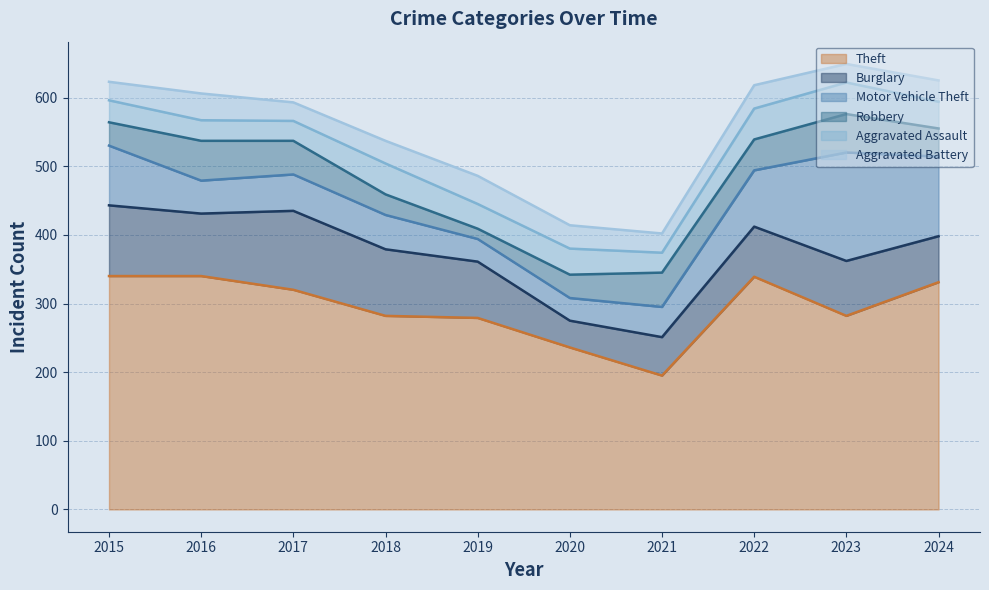

How many lines are shown in the chart?

6